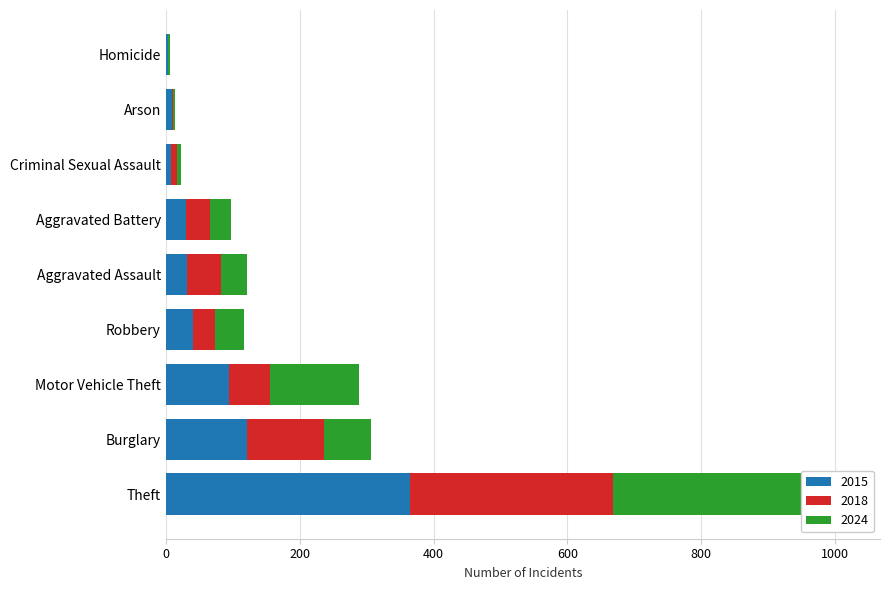

What is the sum of the 2018 values at Homicide and Aggravated Assault?

50